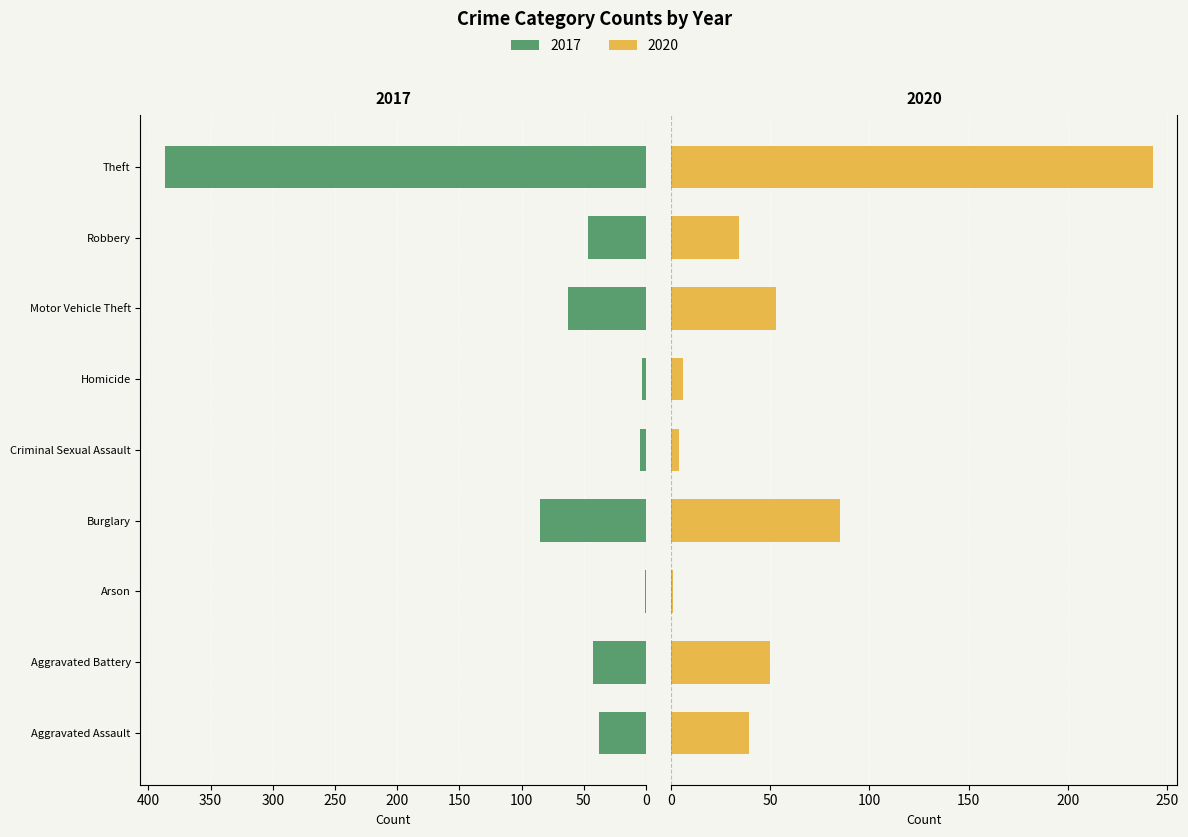

Read the 2017 value at Motor Vehicle Theft.

63